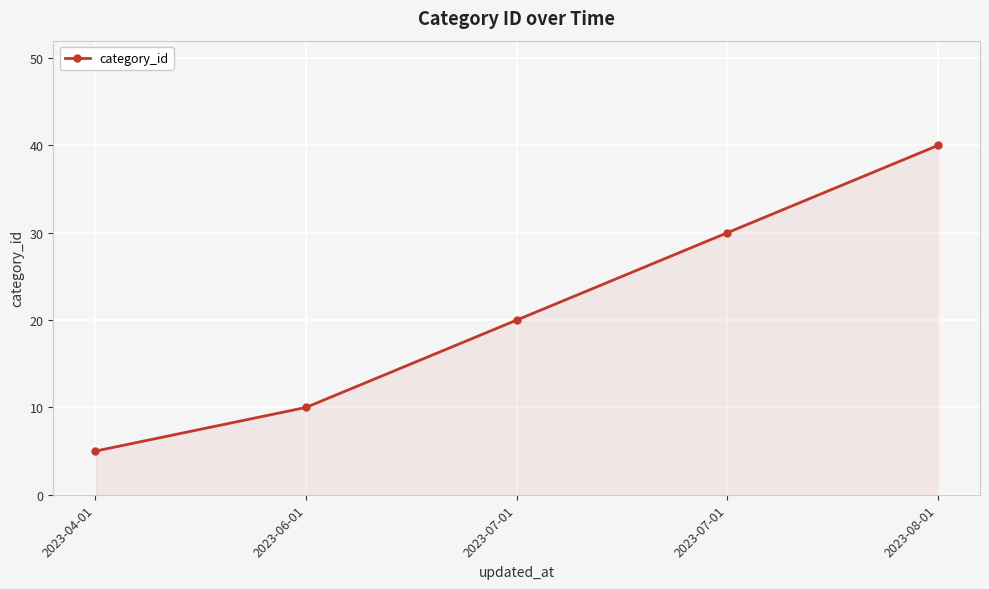

Does the chart have visible grid lines?

Yes